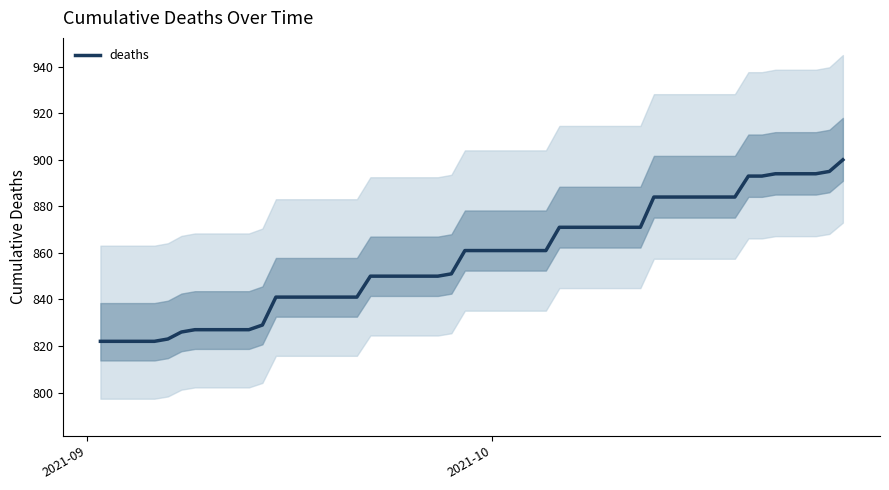

What is the difference between the second highest and minimum values?

73